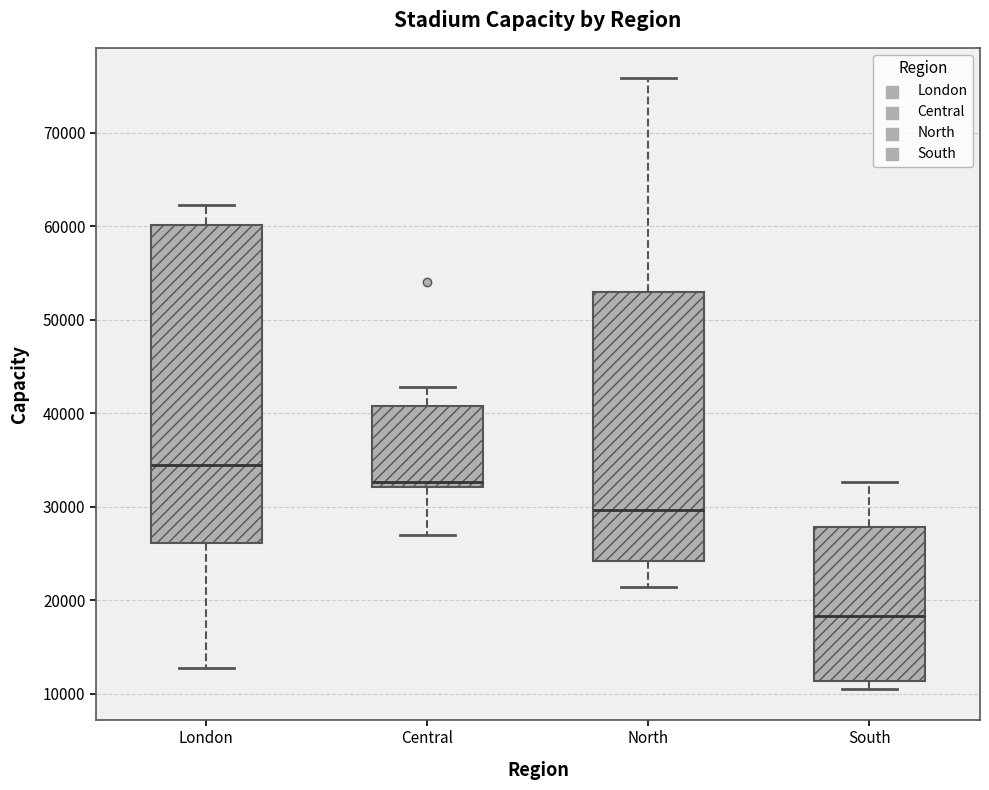

Reading left to right, transcribe this box plot: for each box, give where its median line is, the range the box spans, and where its two whiskers end, as read against the y-axis. The values are not printed on the chart, so give them approximately, as read against the axis.

London: median 34000, box 26000 to 60000, whiskers 13000 to 62000
Central: median 33000, box 32000 to 41000, whiskers 27000 to 43000
North: median 30000, box 24000 to 53000, whiskers 21000 to 76000
South: median 18000, box 11000 to 28000, whiskers 11000 (just below the box's lower edge) to 33000